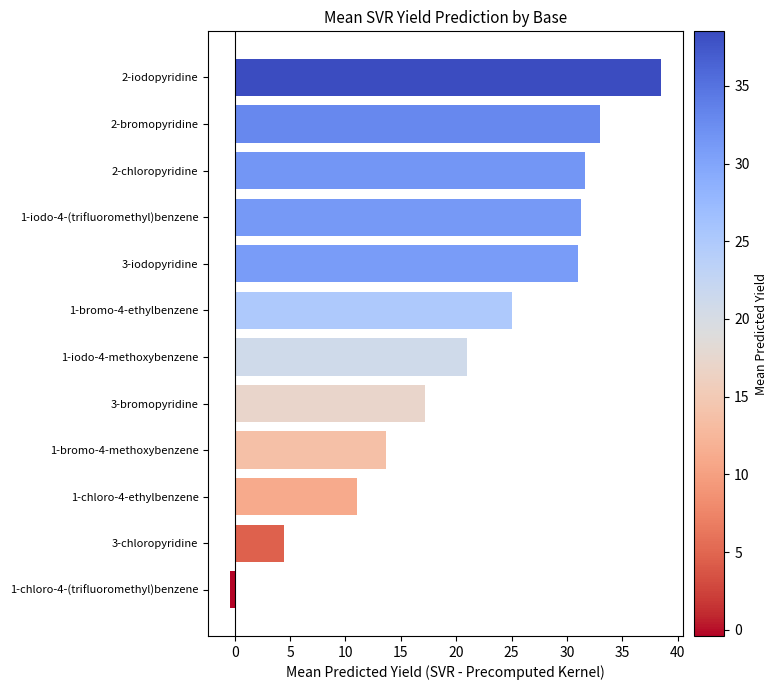

Read the value at 1-bromo-4-methoxybenzene.

13.7